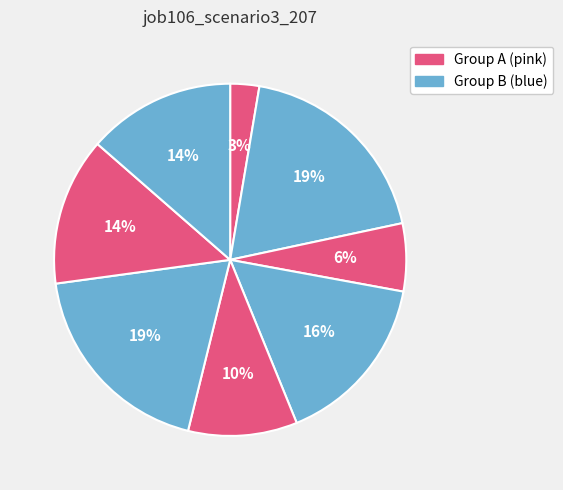

How many slices are in this pie chart?

8